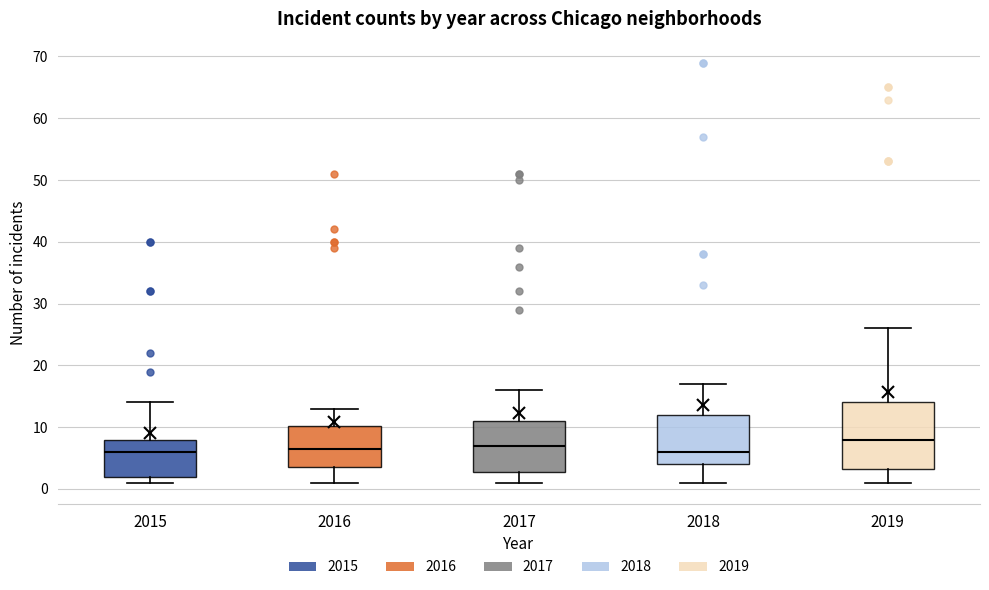

Where is the upper edge of the box at x = 2019 on the y-axis? The values are not printed on the chart, so give them approximately, as read against the axis.

14